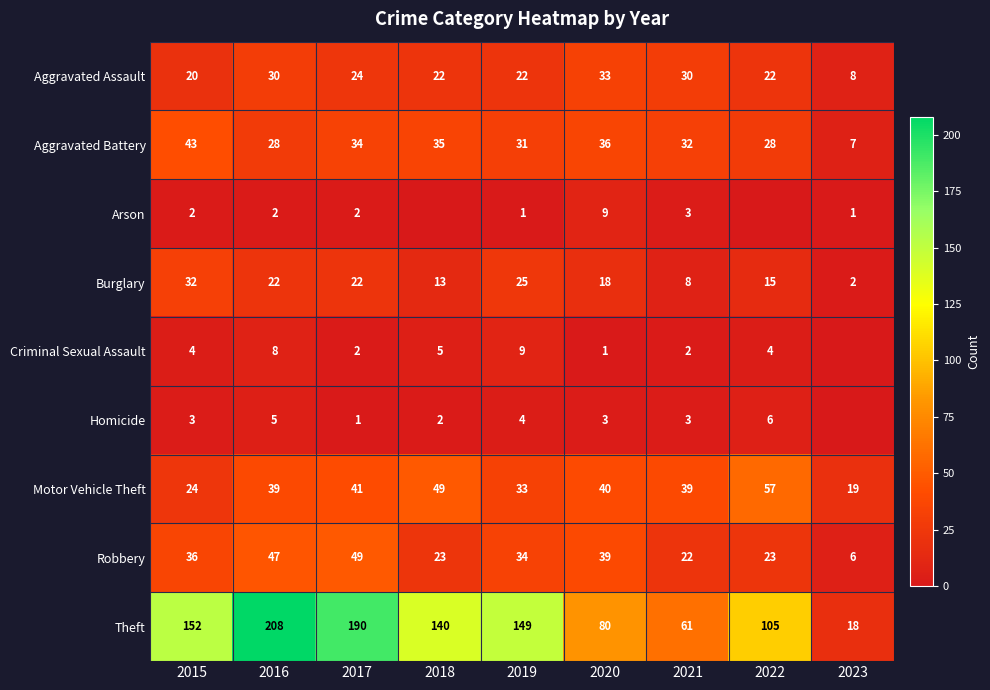

List the labels in order of Robbery value, smallest first.

2023, 2021, 2018, 2022, 2019, 2015, 2020, 2016, 2017